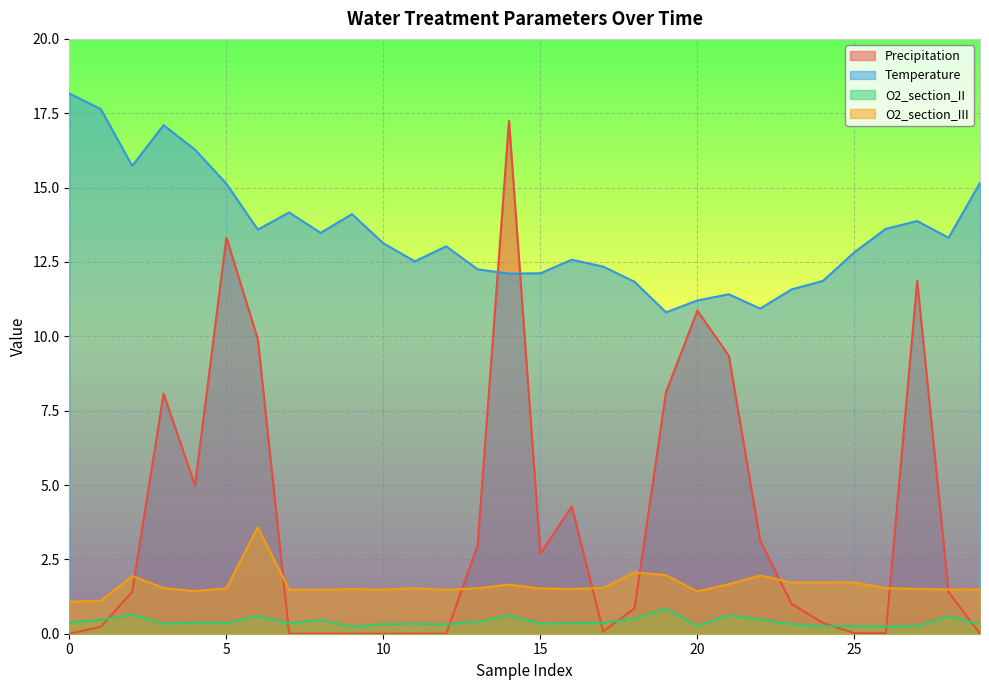

Is the value of Temperature at 25 greater than the value of Precipitation at 5?

No